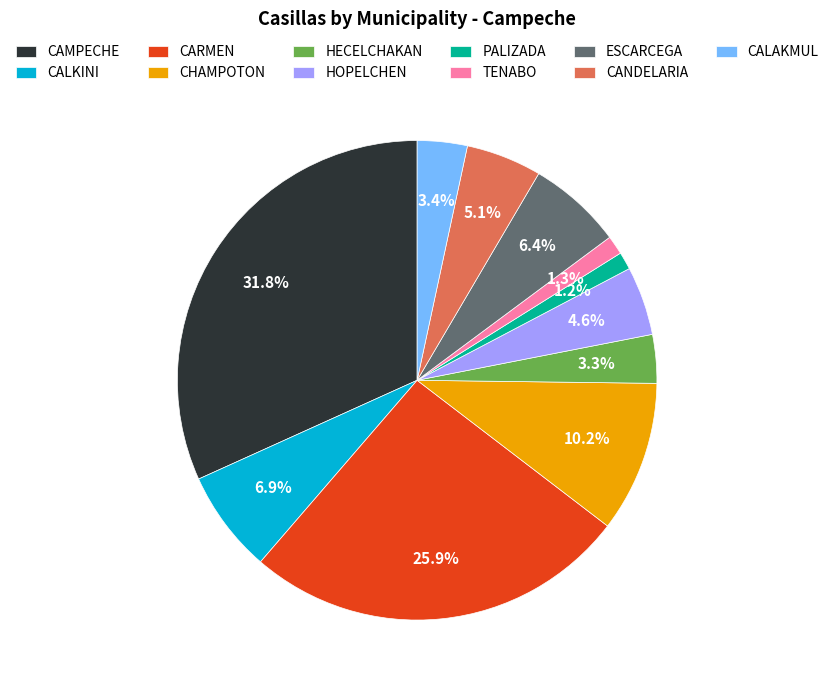

Which category has the biggest portion of the pie?

CAMPECHE